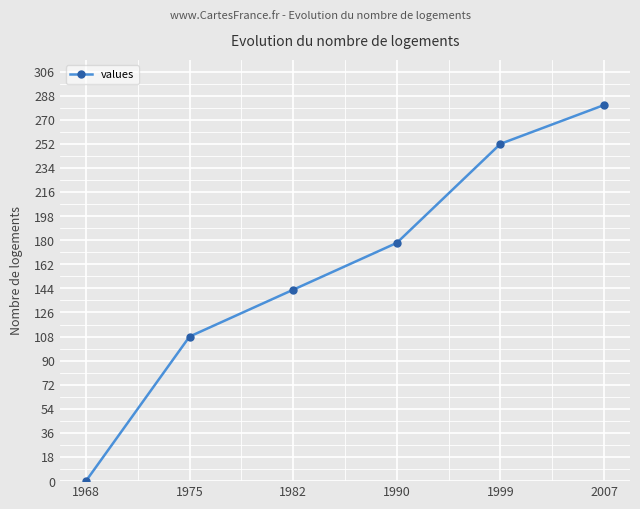

Rank the categories by value from highest to lowest.

2007, 1999, 1990, 1982, 1975, 1968